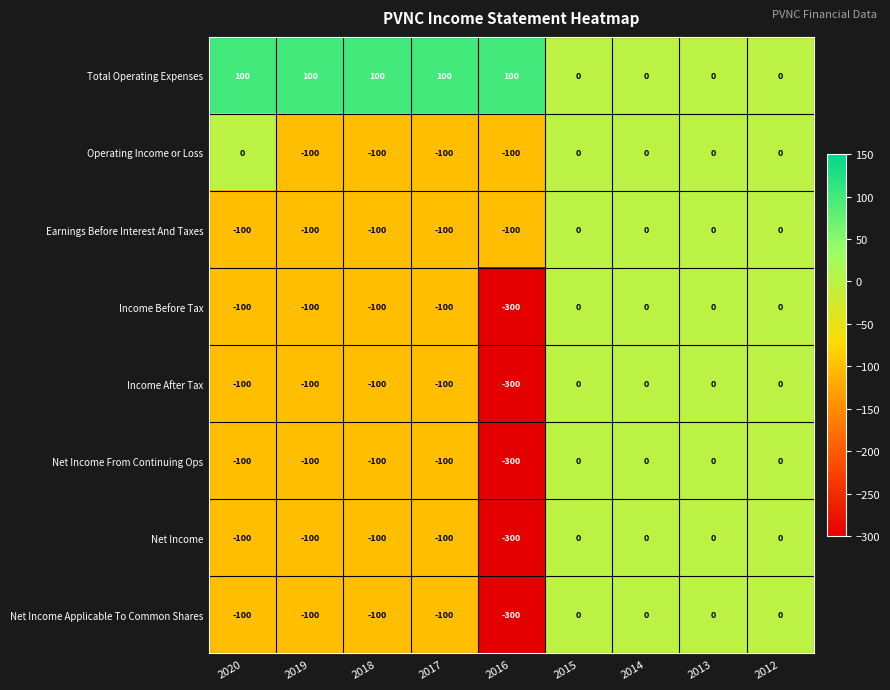

What is the spread (max minus min) of values at 2017?

200